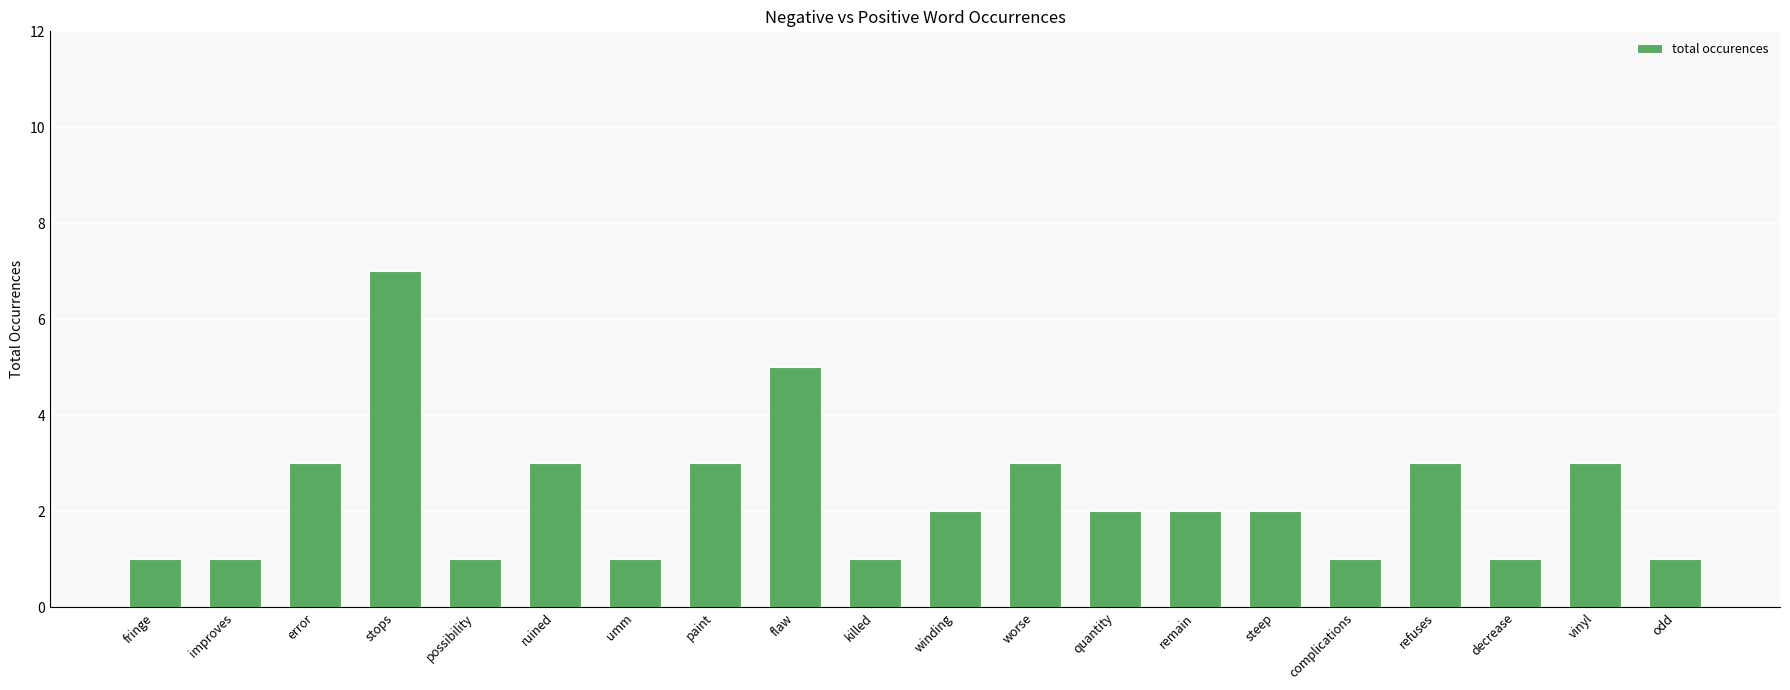

What is the sum of all values?

46